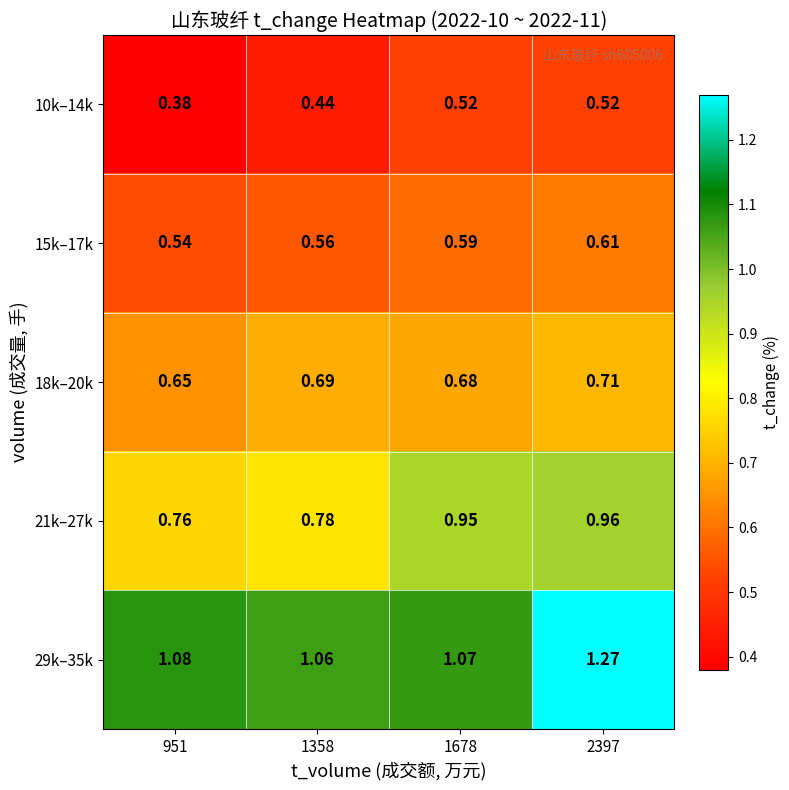

Is the value of 29k–35k at 951 greater than the value of 18k–20k at 951?

Yes